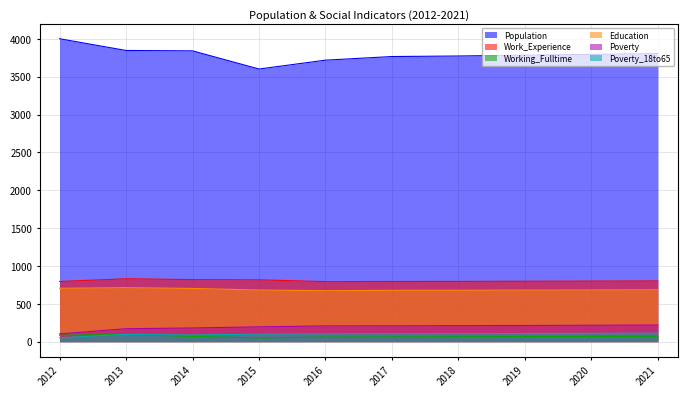

True or false: Work_Experience and Education intersect in this chart.

False